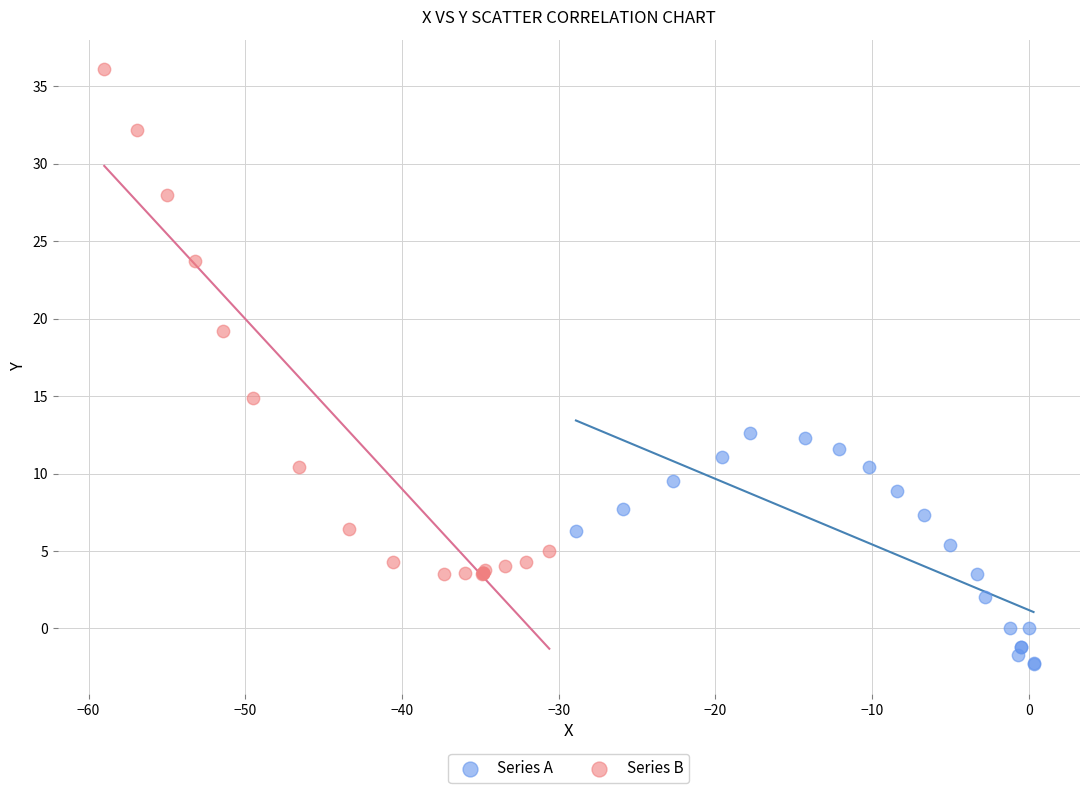

Which series reaches the maximum Y coordinate?

Series B